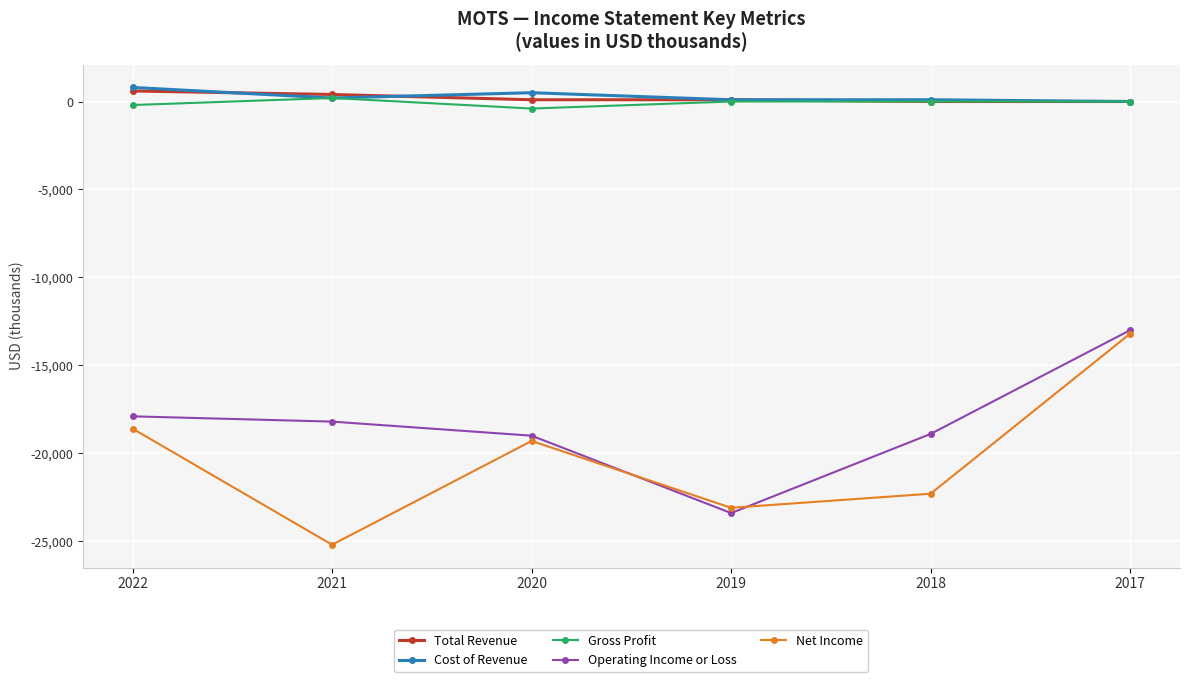

True or false: Total Revenue has more than 2 interior local peaks.

False